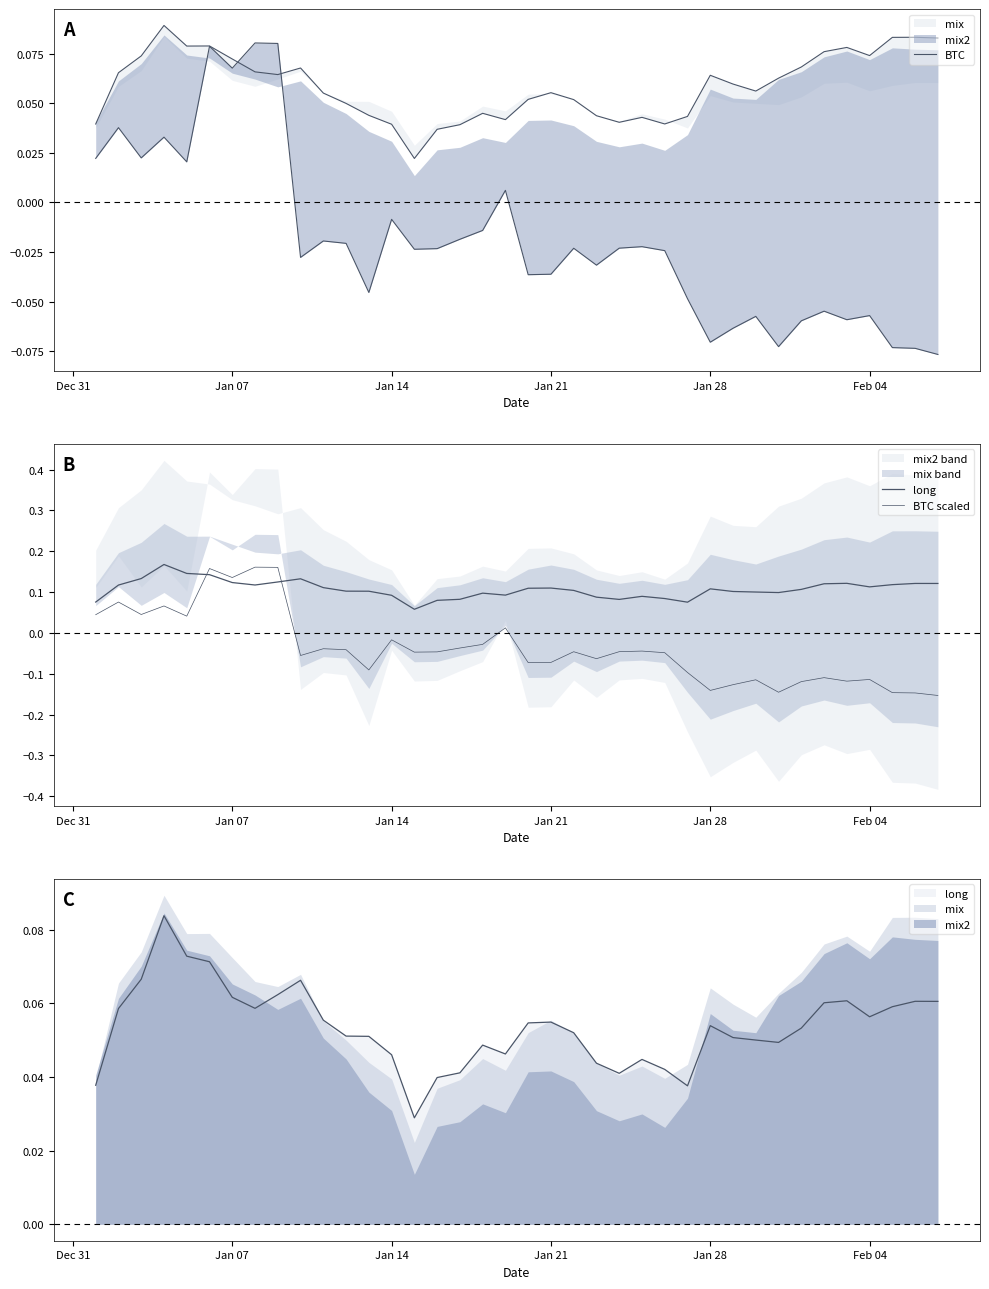

How many lines are shown in the chart?

3